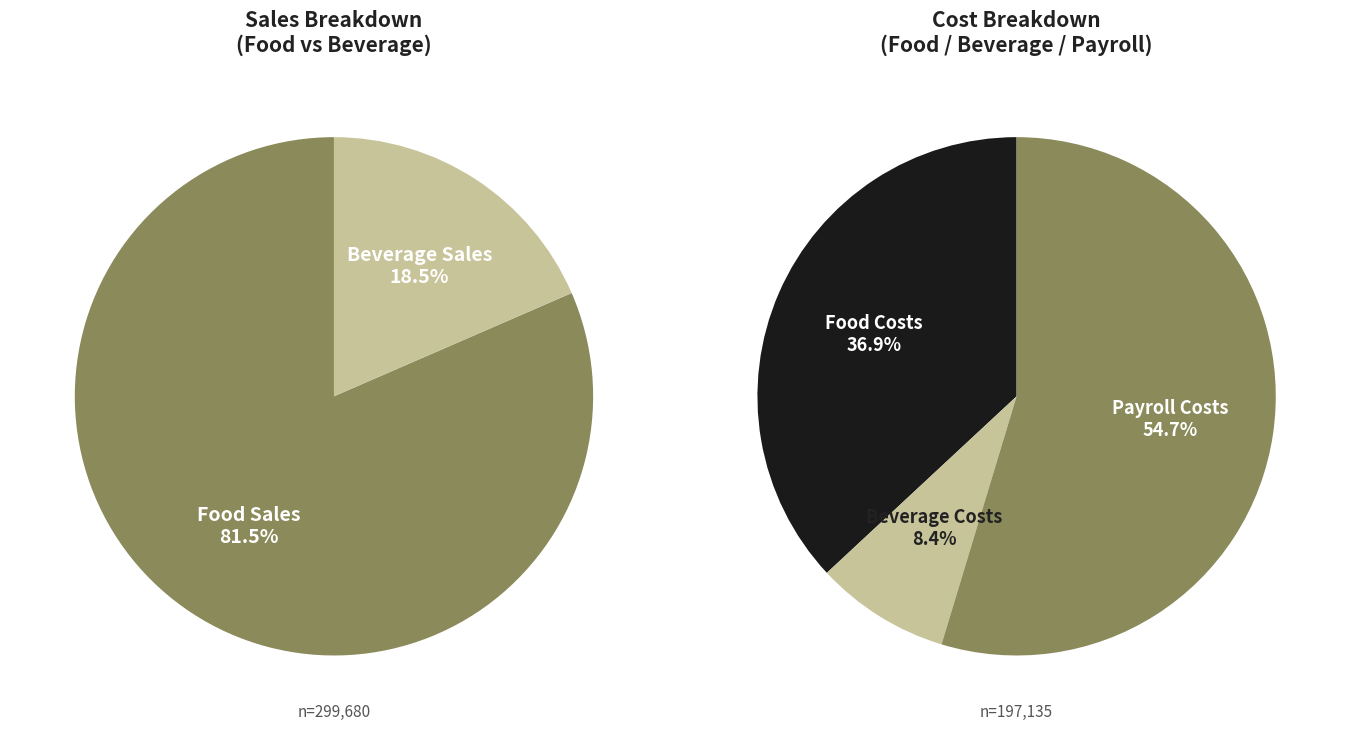

Do Beverage Sales and Food Sales together represent more than half of the pie?

Yes